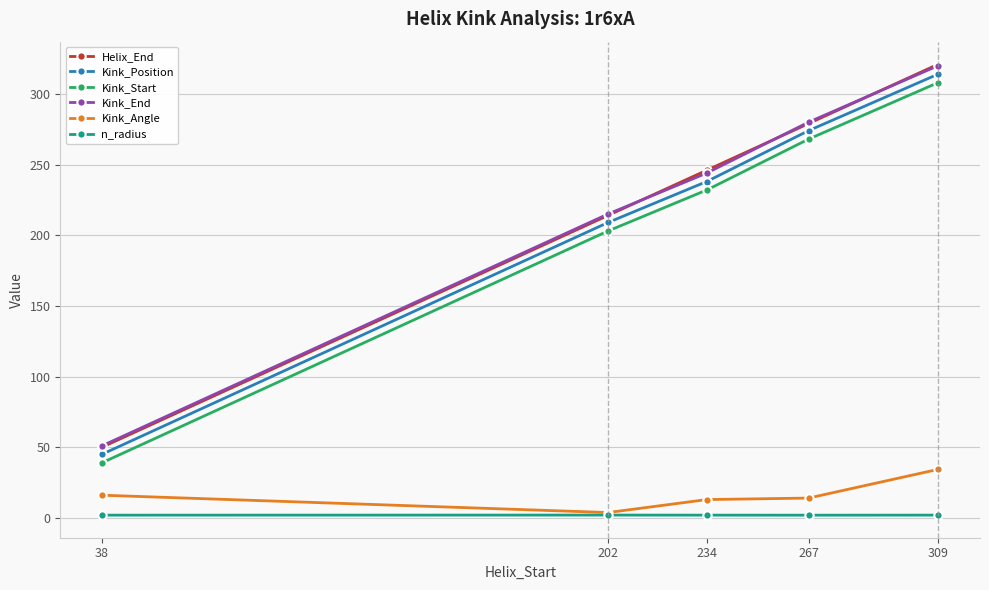

What is the sum of all n_radius values?

9.6